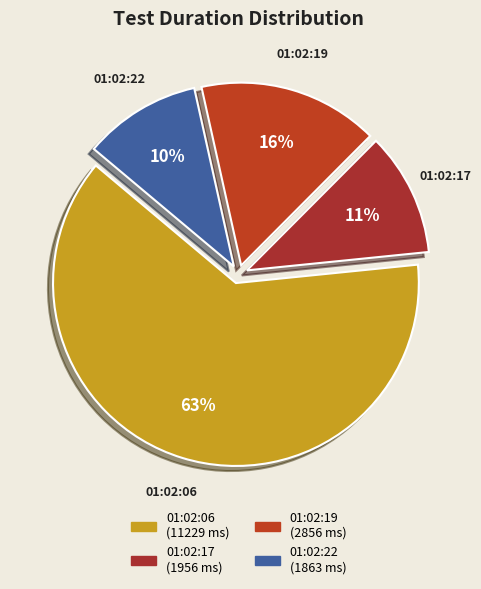

How many segments does this pie chart have?

4